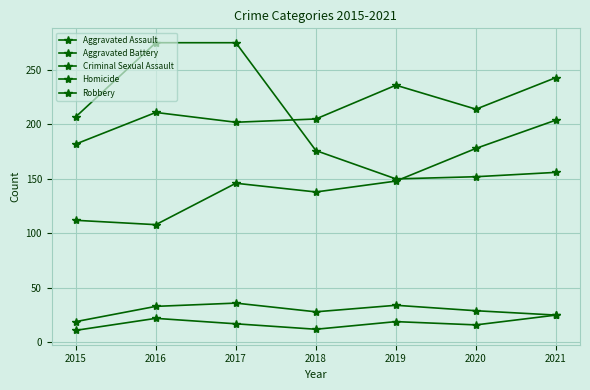

What is the value of the Aggravated Assault point at the 4th from the left?

138